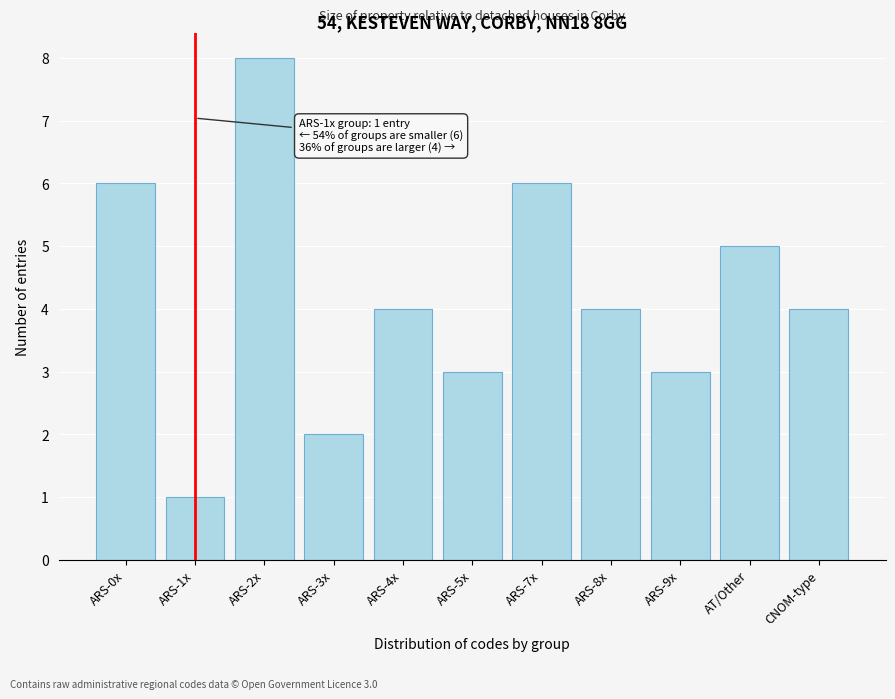

Reading left to right, transcribe all the data shown in this chart.

6	1	8	2	4	3	6	4	3	5	4